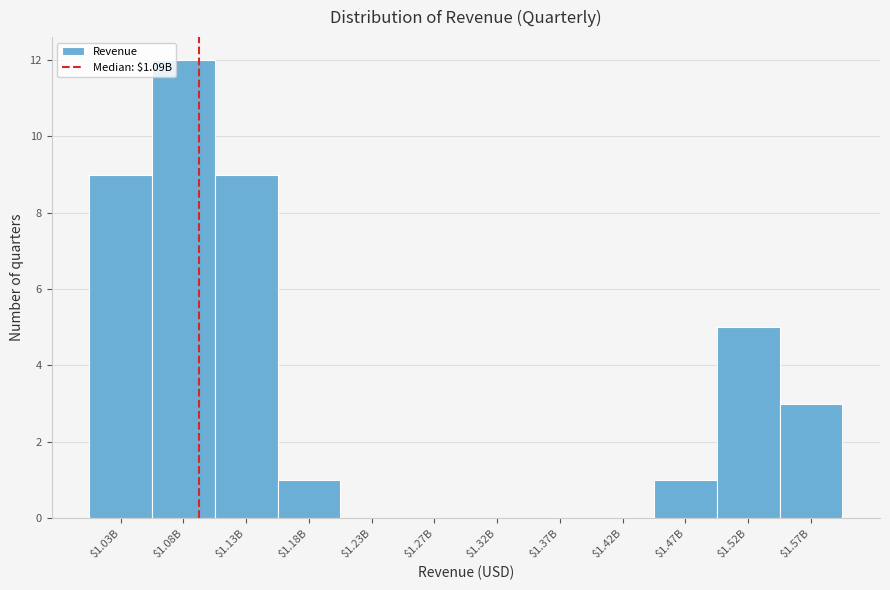

At which label is the value closest to 6?

$1.52B